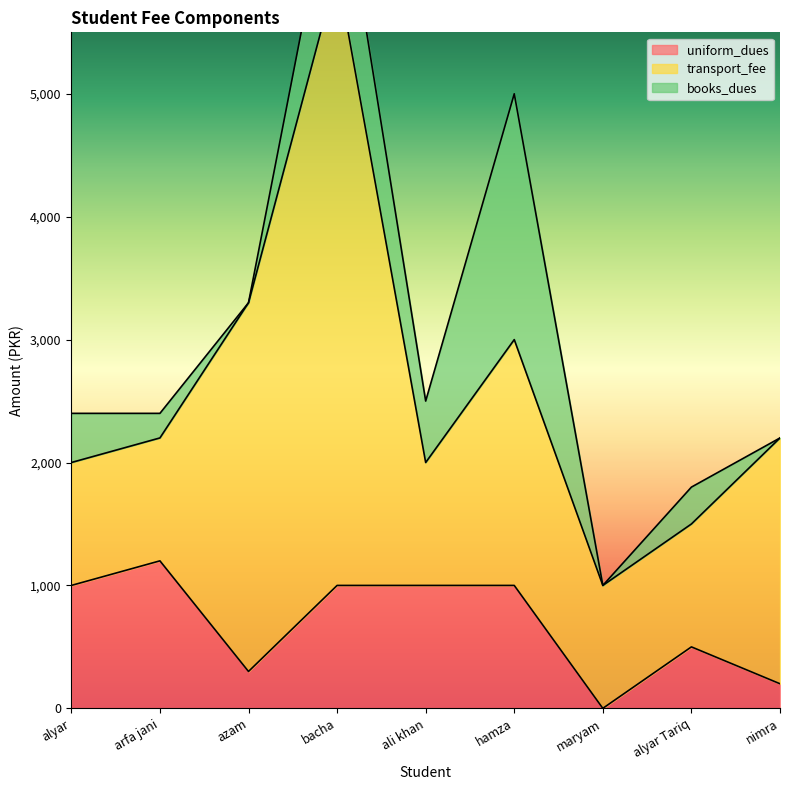

How many lines are shown in the chart?

3